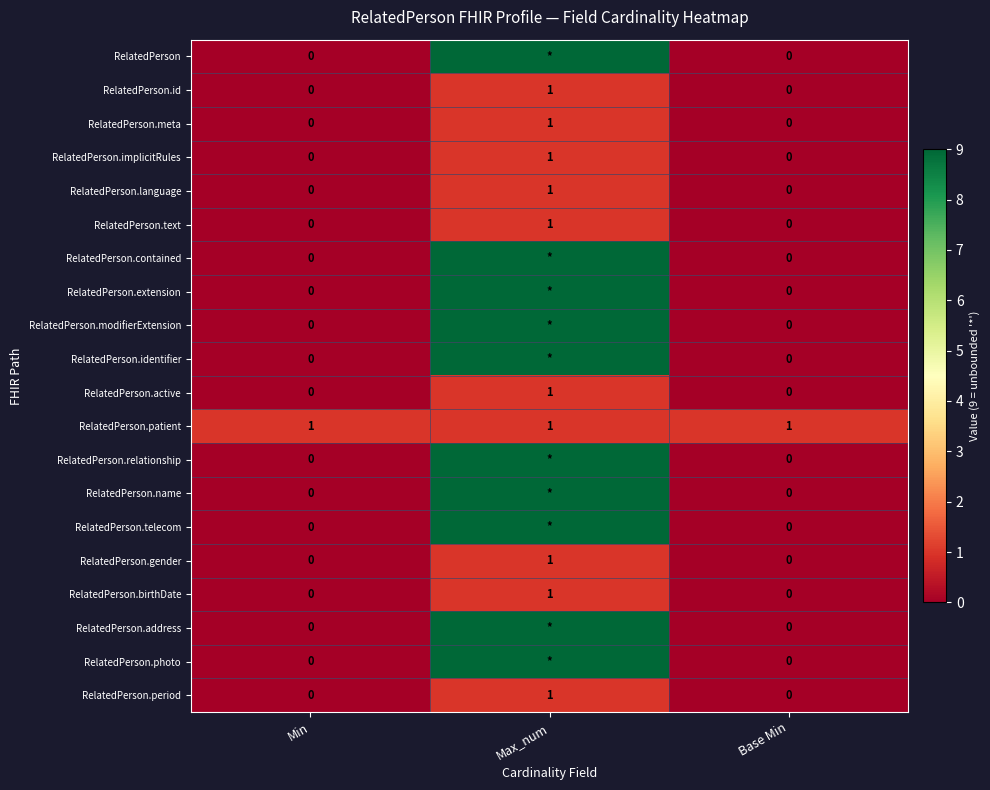

How many data points does each series have?

3